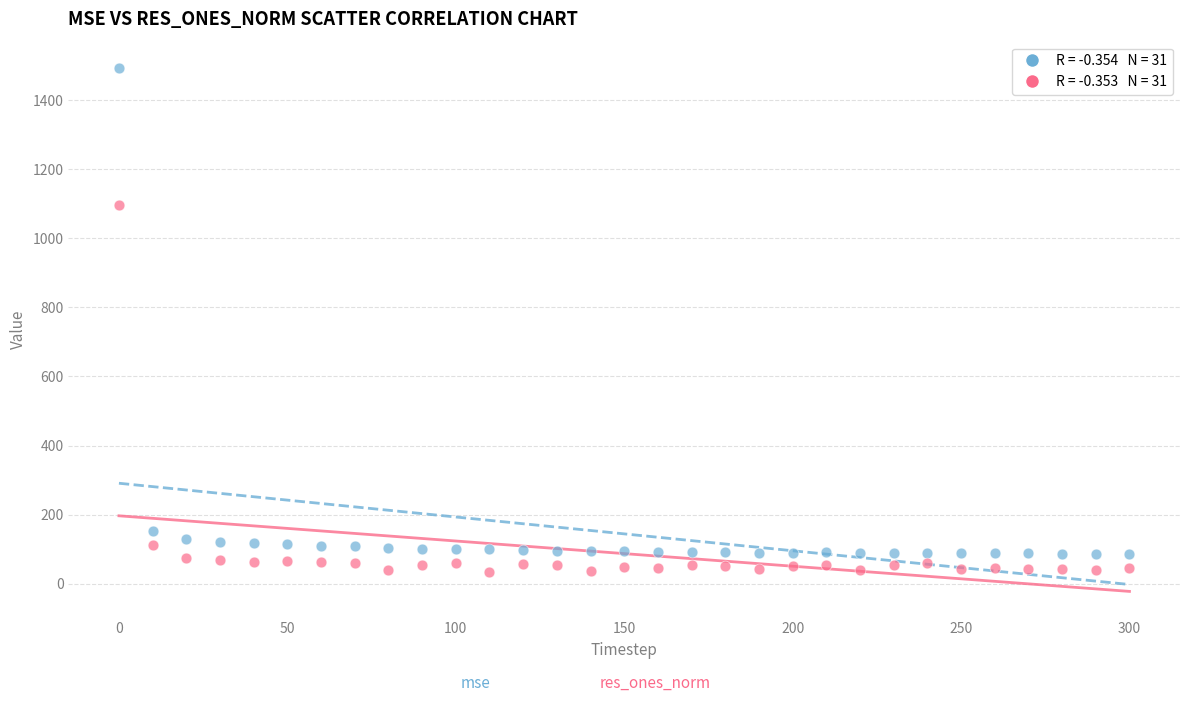

Across all data points, what is the range of Y values (max minus min)?

1458.9